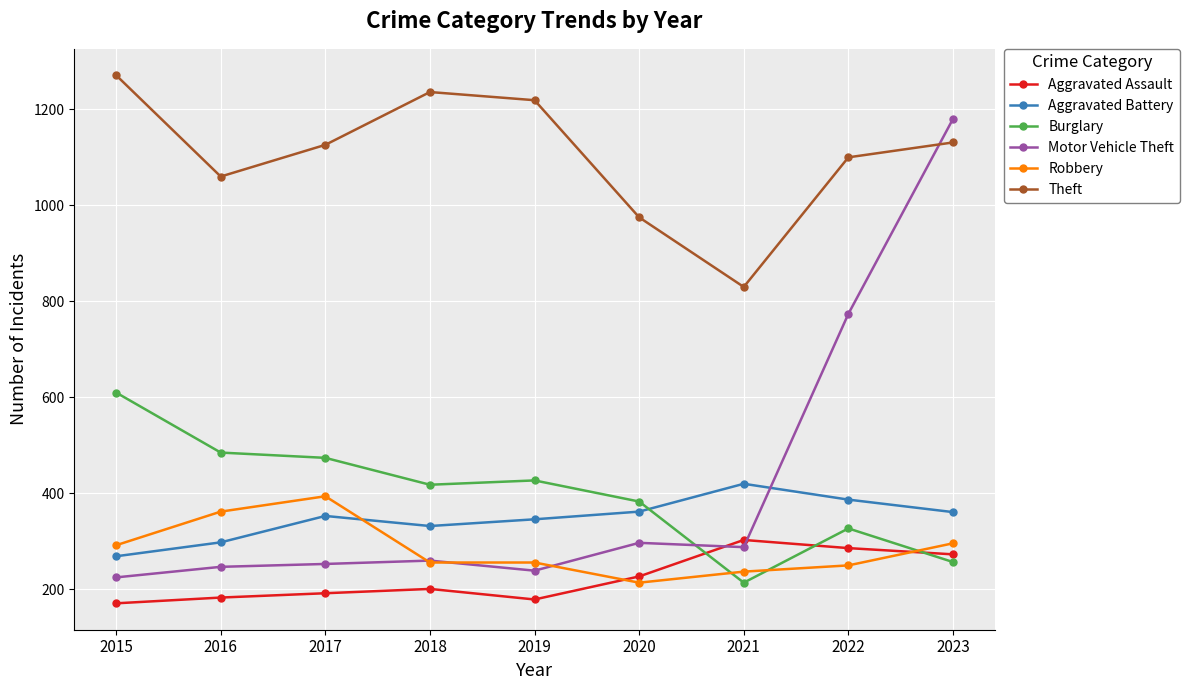

What is the difference between the maximum and minimum values in the Aggravated Assault series?

132